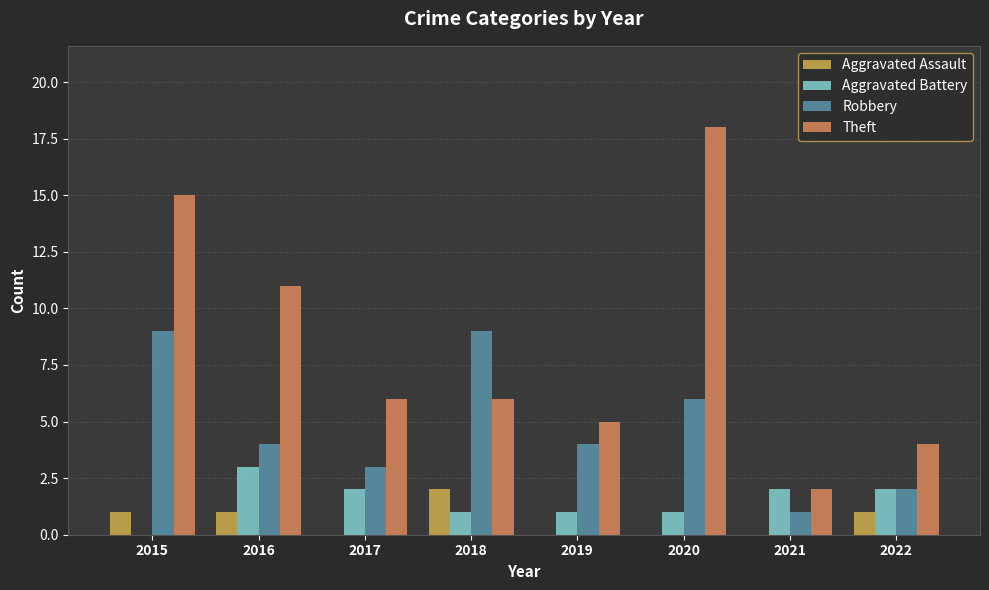

Does the chart contain stacked bars?

No